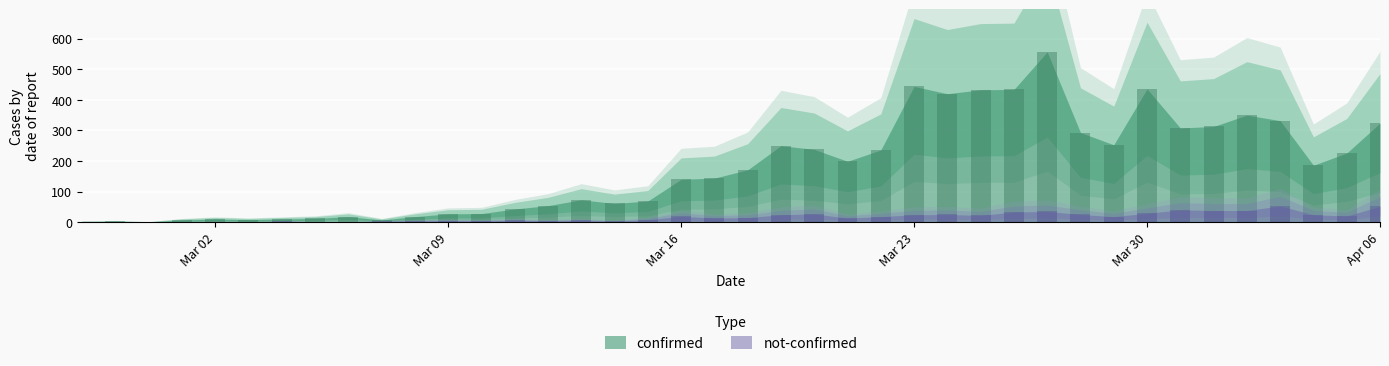

At 2020-03-16, list the series in order from largest to smallest.

confirmed, not-confirmed